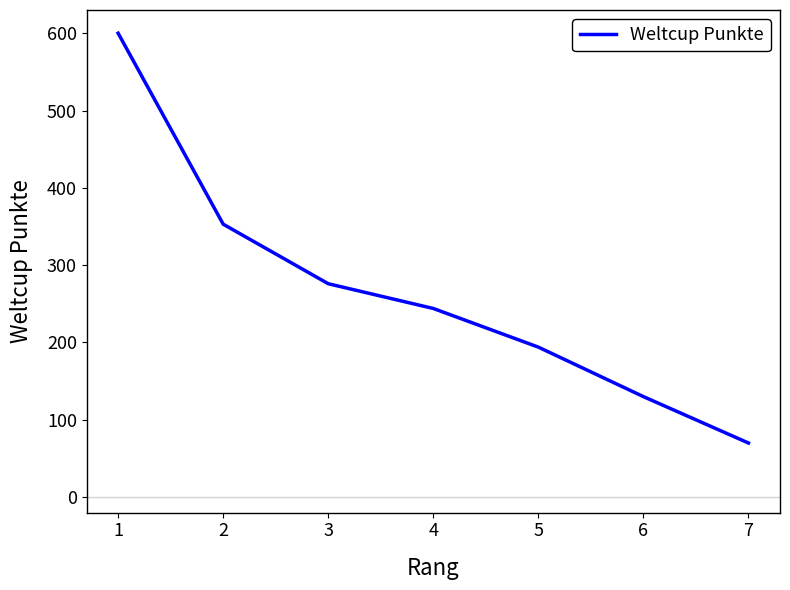

At which category does the chart reach its peak across all series?

1